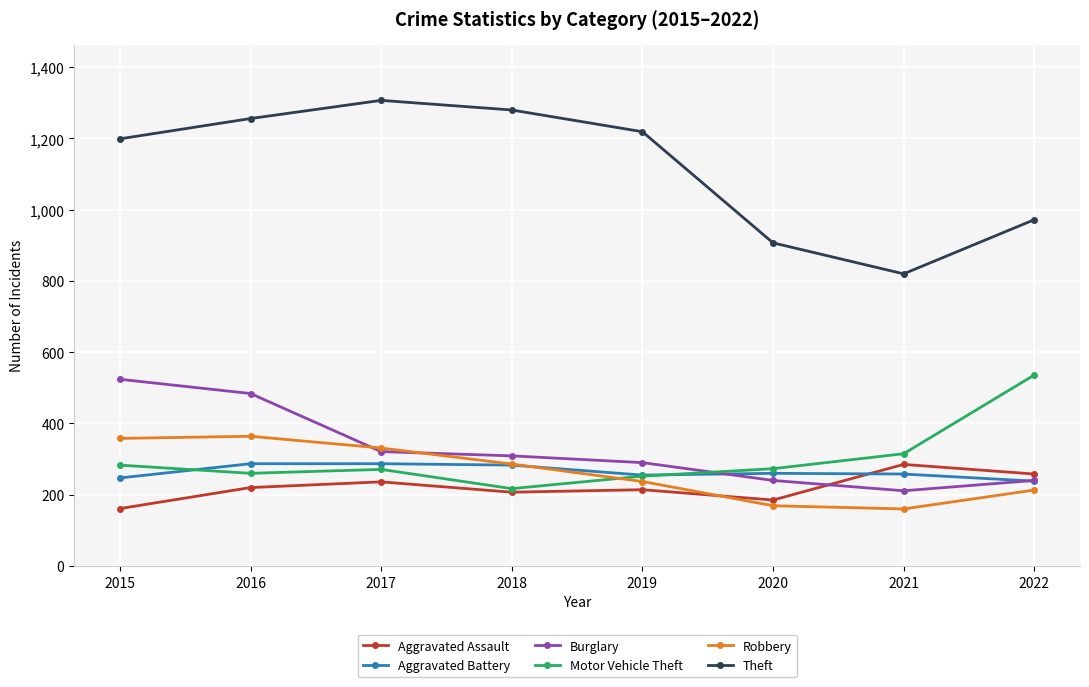

What are all the series names shown in the legend?

Aggravated Assault, Aggravated Battery, Burglary, Motor Vehicle Theft, Robbery, Theft